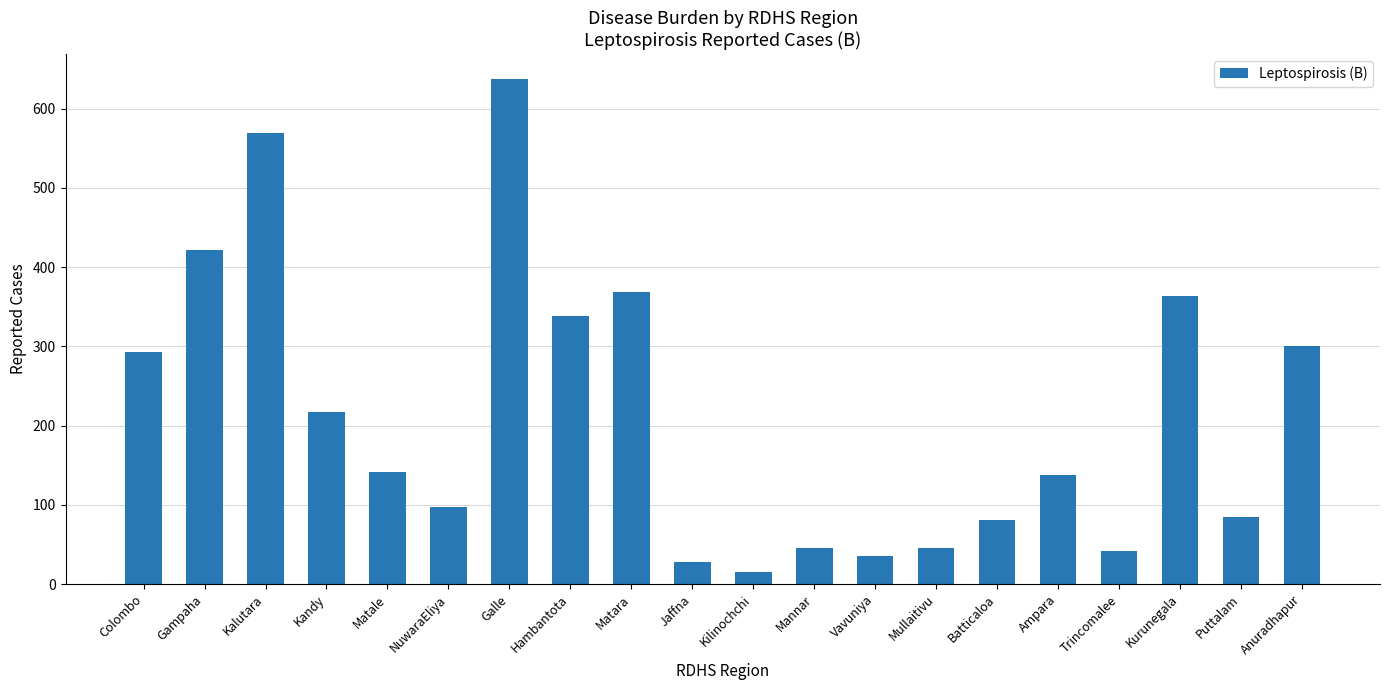

How many data points does each series have?

20